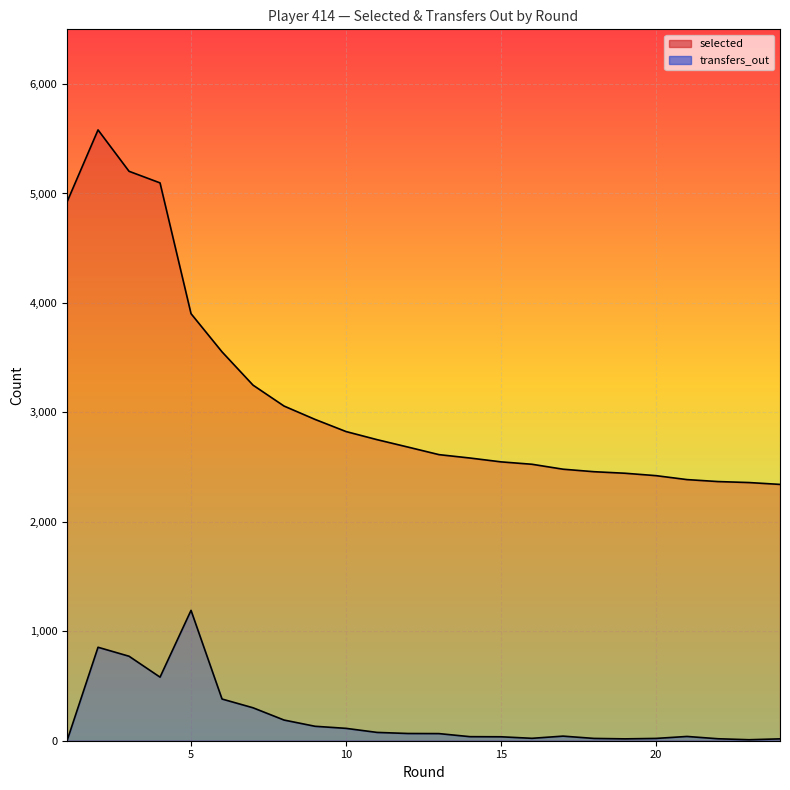

What is the value of the selected point at the 3rd from the left?

5203